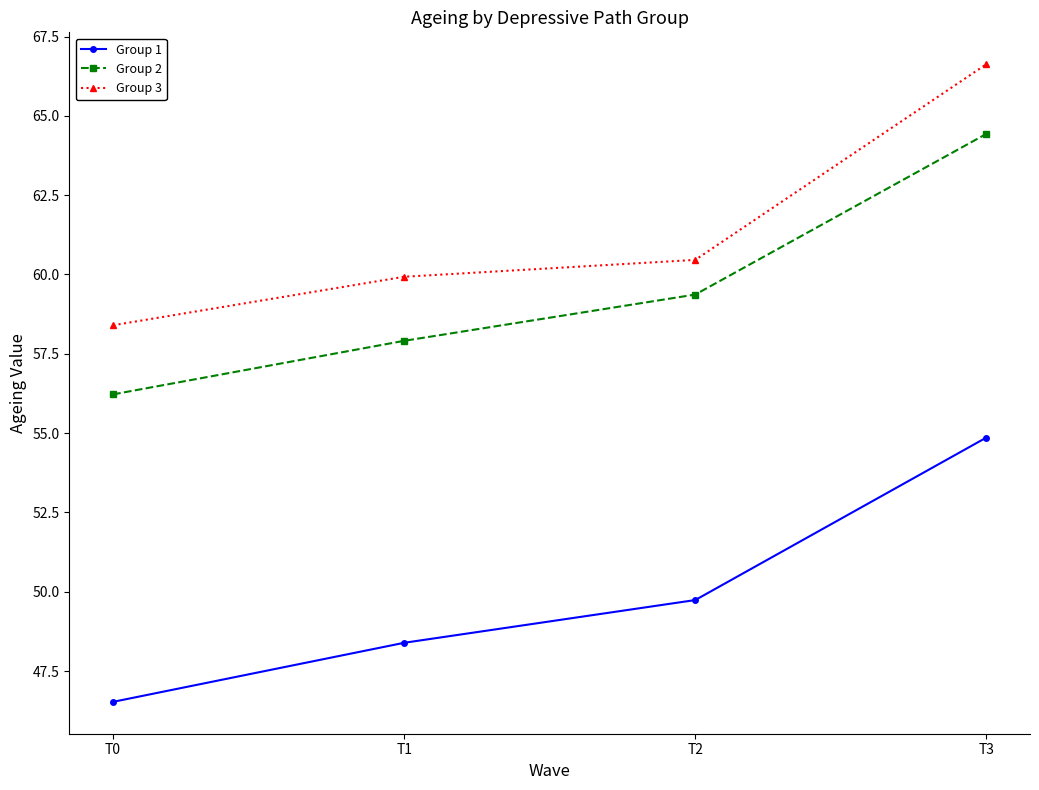

Which series has the largest range (max minus min)?

Group 1